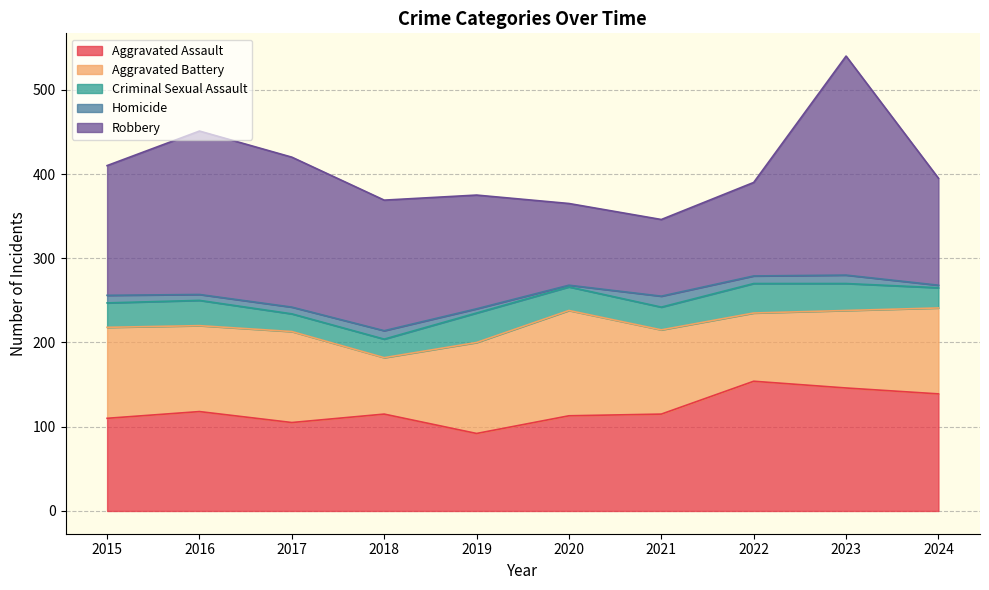

True or false: Criminal Sexual Assault has a value of 35 at 2019.

True